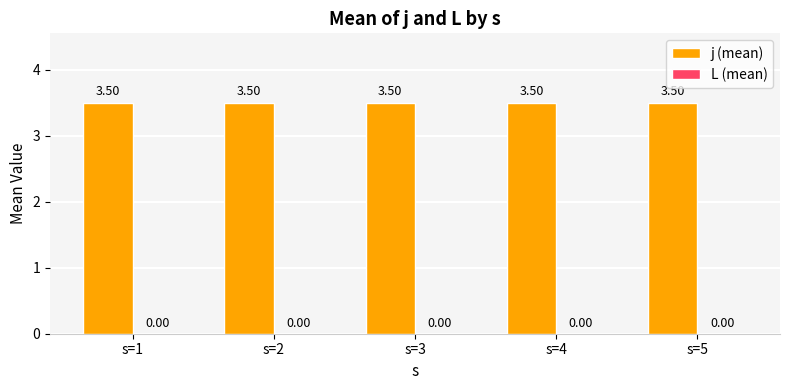

The value of j (mean) at s=2 is 3.5. True or false?

True